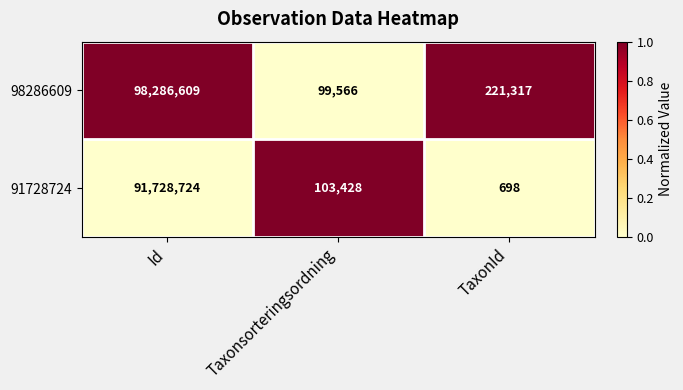

What is the sum of the 91728724 values at Id and TaxonId?

91729422